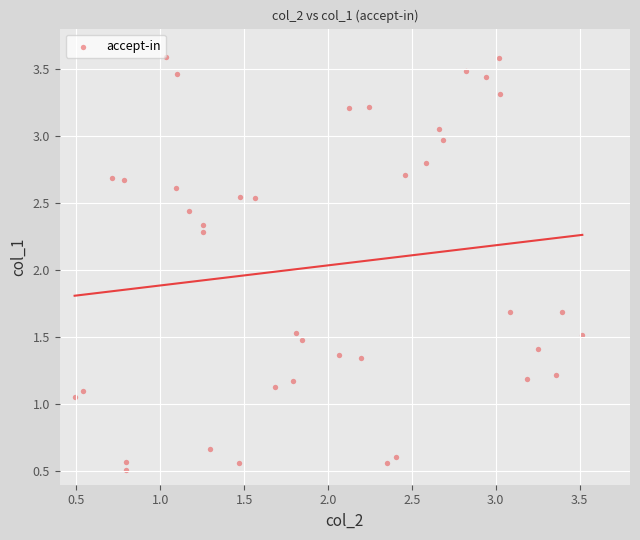

What is the range of X values (max minus min)?

3.0